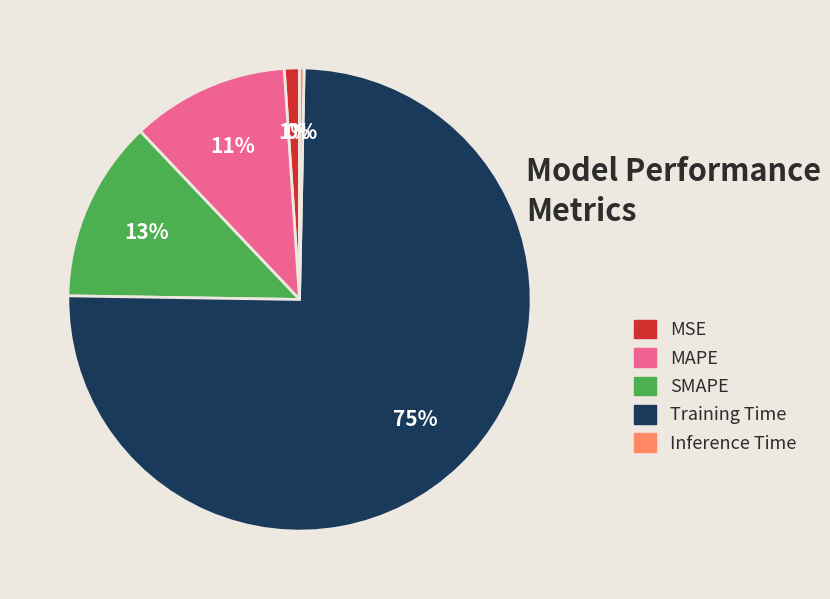

What is the largest slice in the pie chart?

Training Time